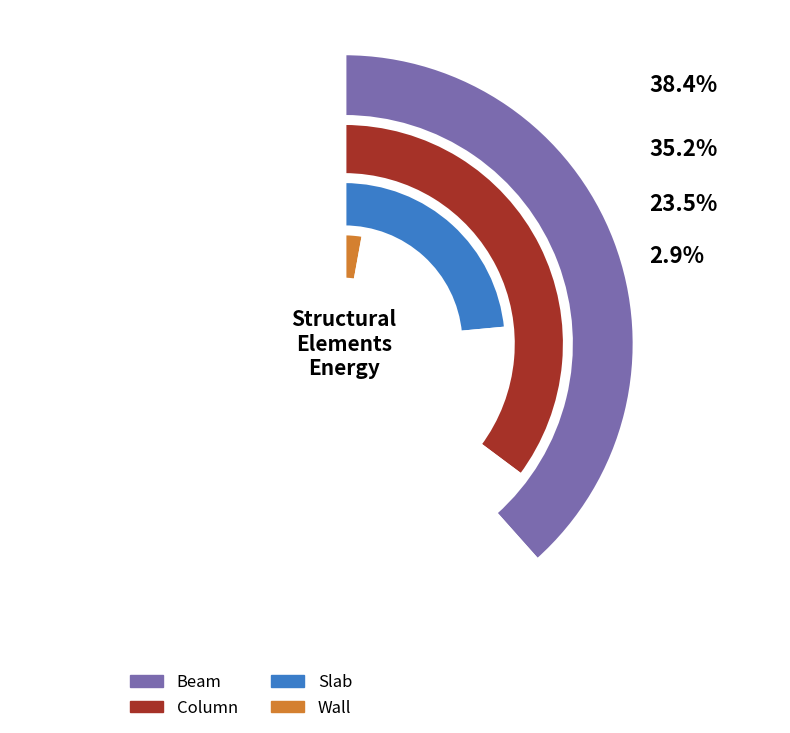

Rank the categories by value from lowest to highest.

Wall, Slab, Column, Beam